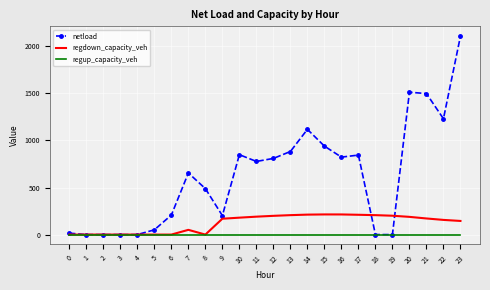

What is the total value across all series at 22?

1387.1